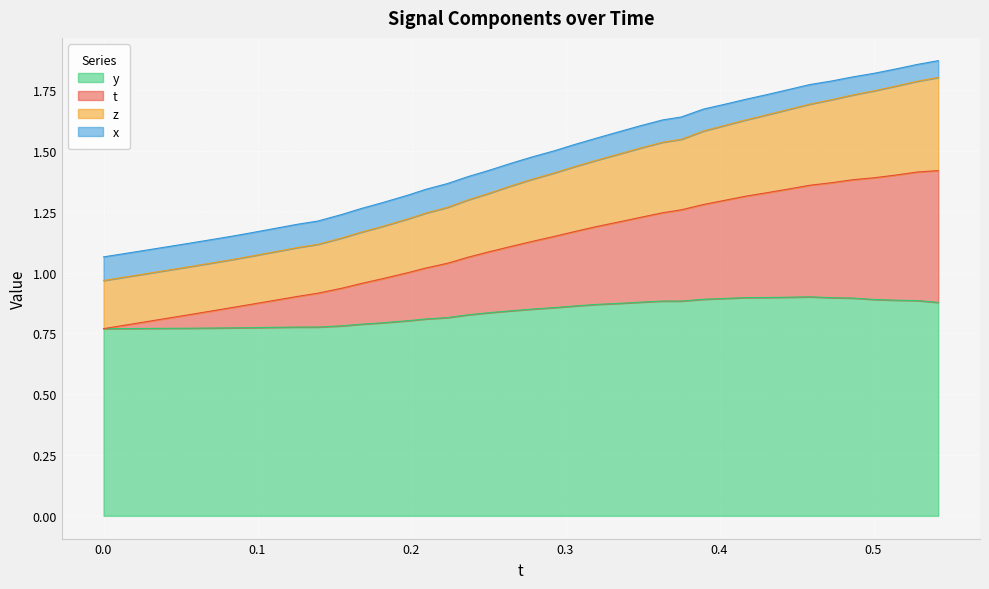

The t series shows 2.3 at 23. True or false?

False